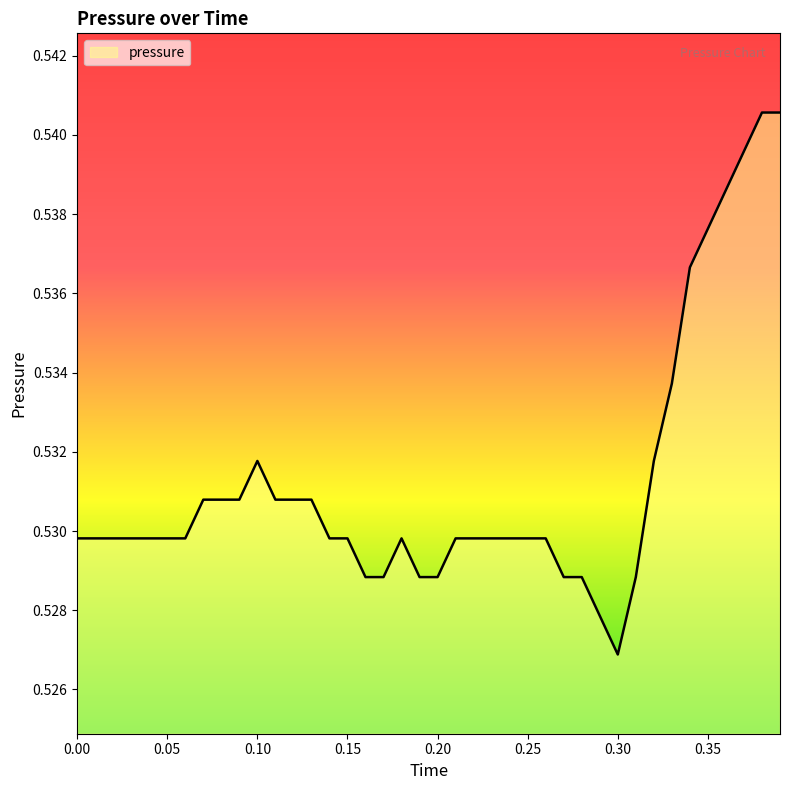

At which category does the chart reach its minimum across all series?

0.30